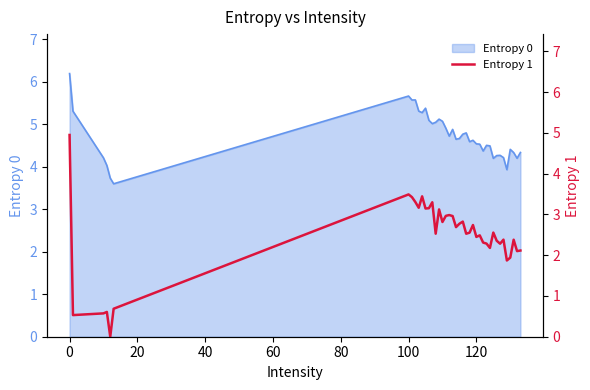

How many values are above zero?

39